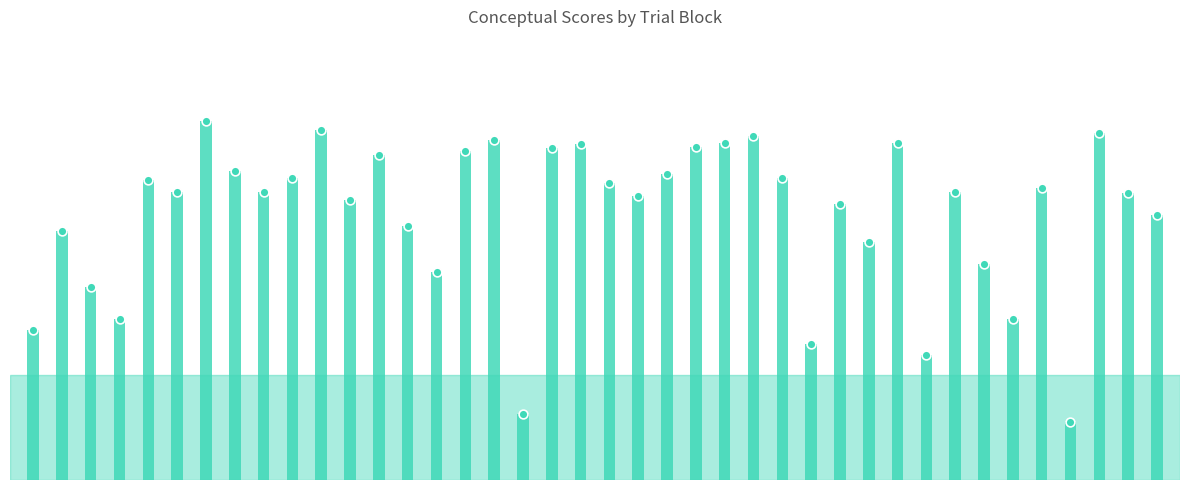

Between 0 and 7, which is larger?

7